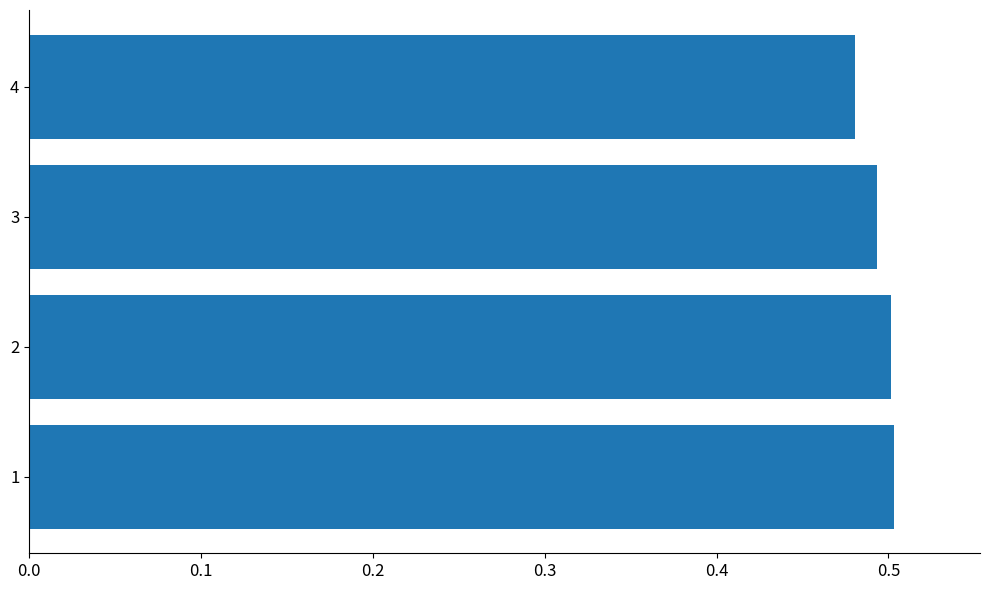

How many bars are there in total?

4